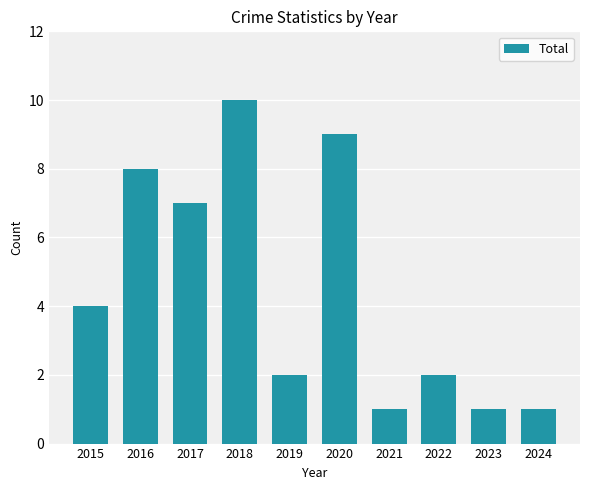

What value does the data have at 2017?

7